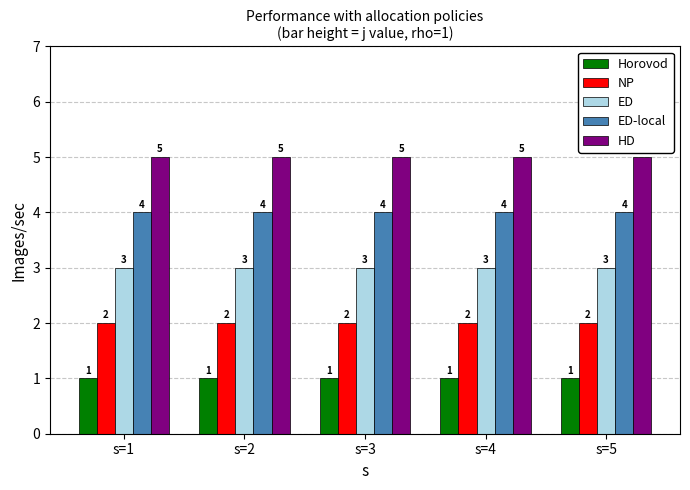

What value does the HD series have at s=5?

5